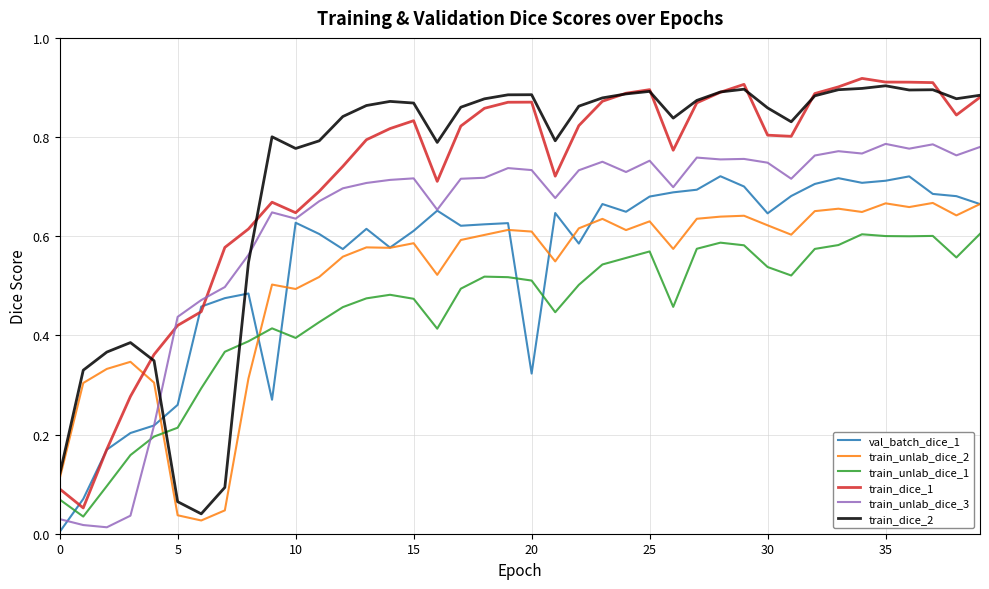

After their last crossing, which series has the higher values: train_unlab_dice_2 or train_unlab_dice_3?

train_unlab_dice_3